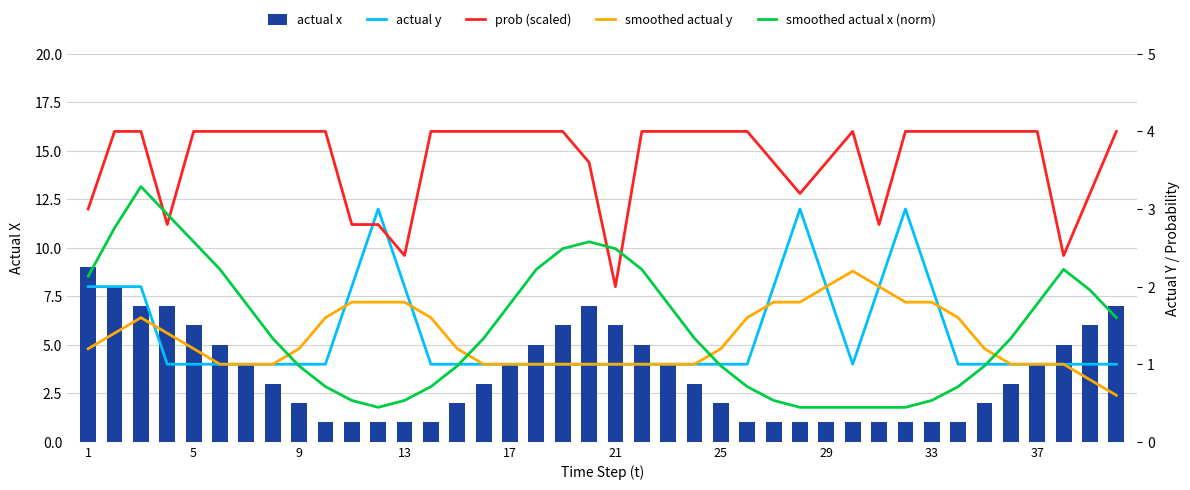

Count the number of data series in this chart.

5